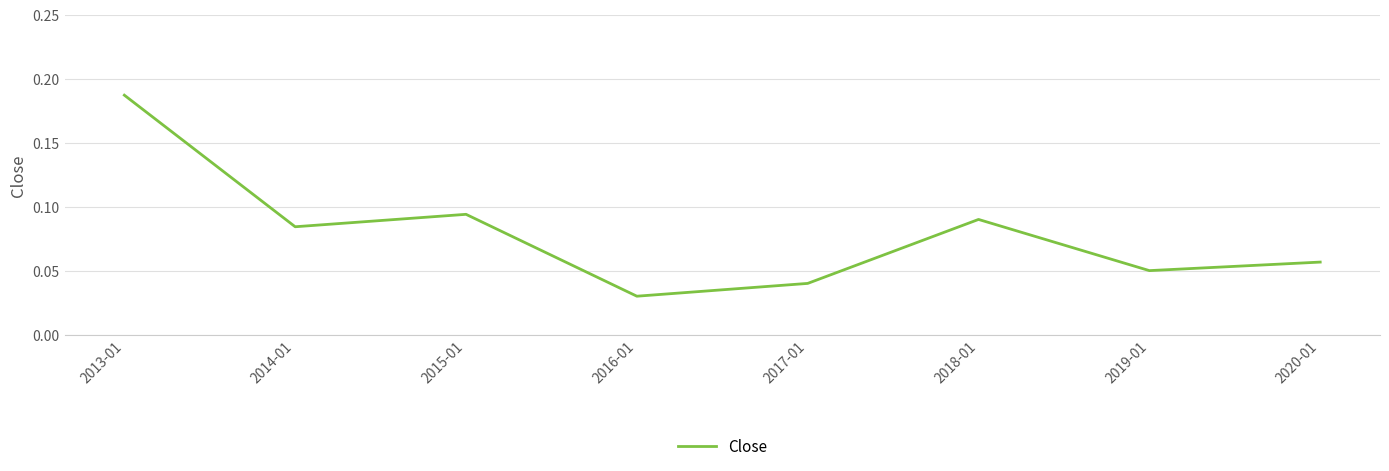

What is the sum of all values?

0.6